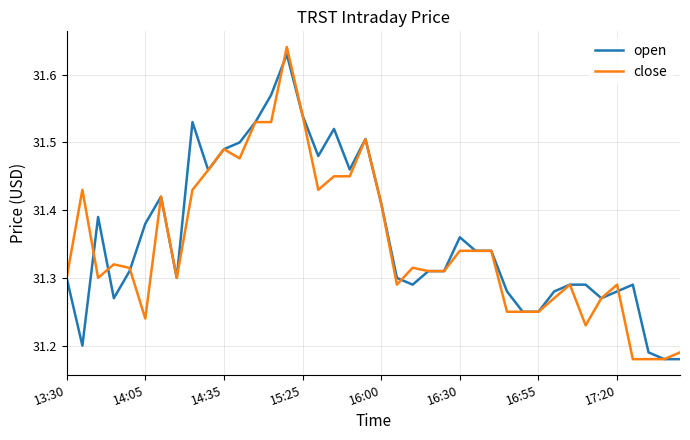

Rank the series by their average value, from lowest to highest.

close, open